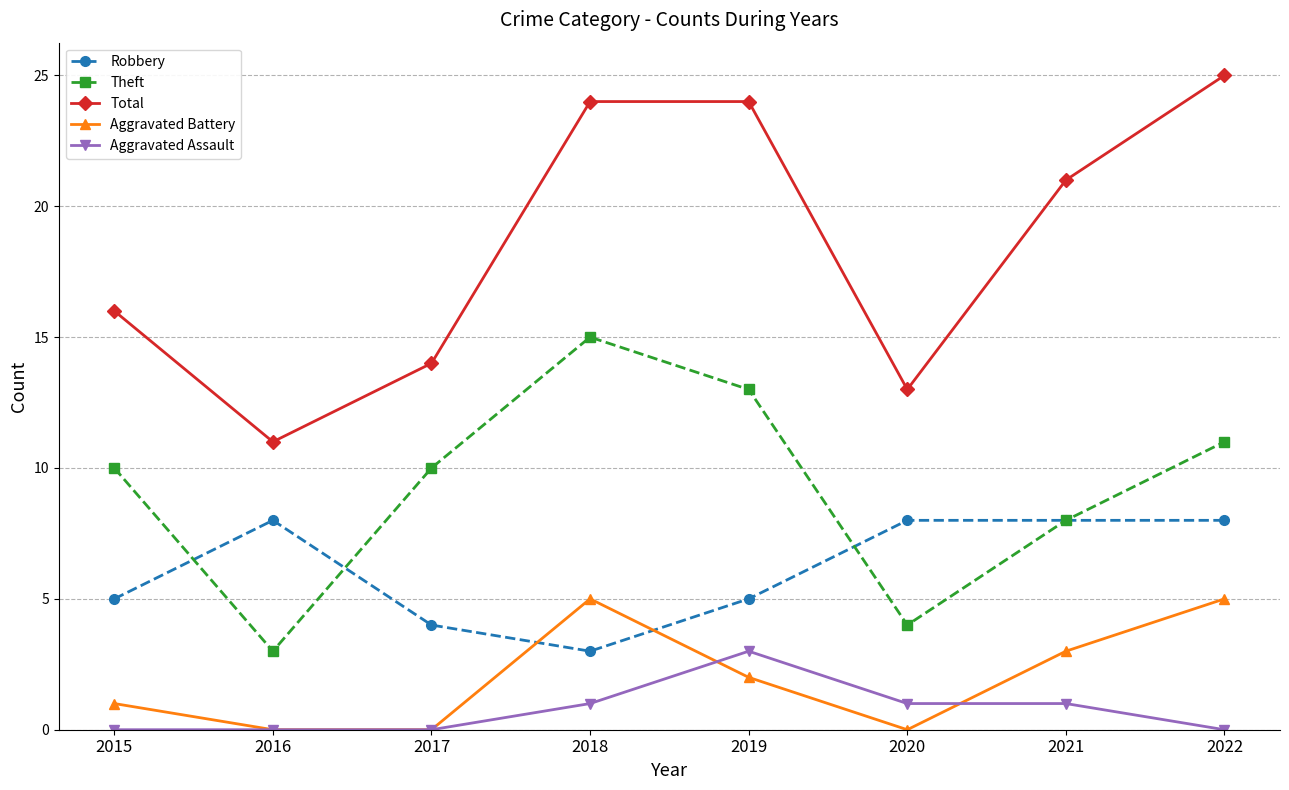

Is the value of Aggravated Battery at 2022 greater than the value of Robbery at 2018?

Yes